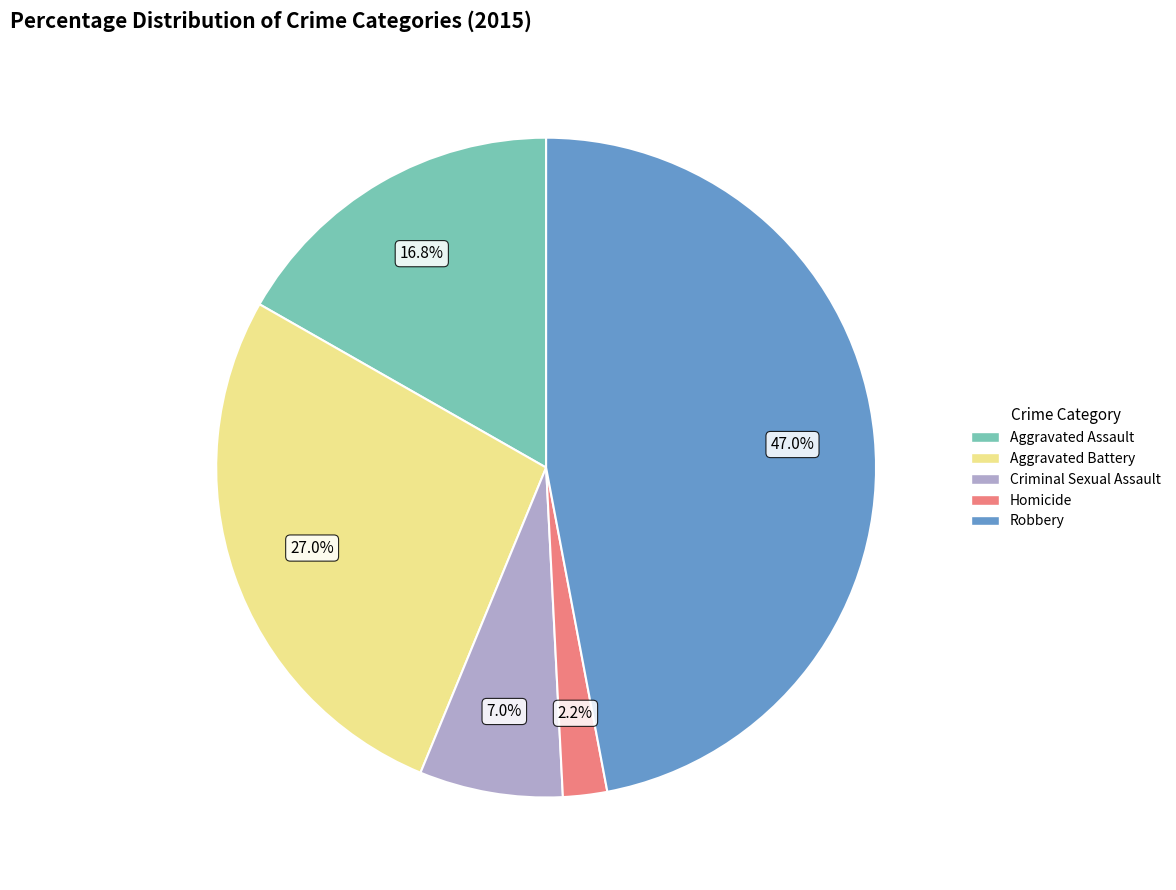

Rank the categories by value from highest to lowest.

Robbery, Aggravated Battery, Aggravated Assault, Criminal Sexual Assault, Homicide